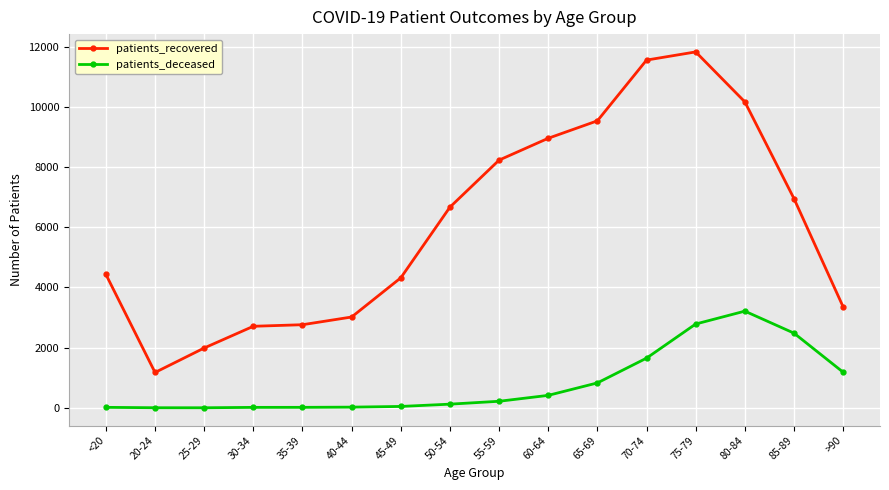

Which series has the largest range (max minus min)?

patients_recovered